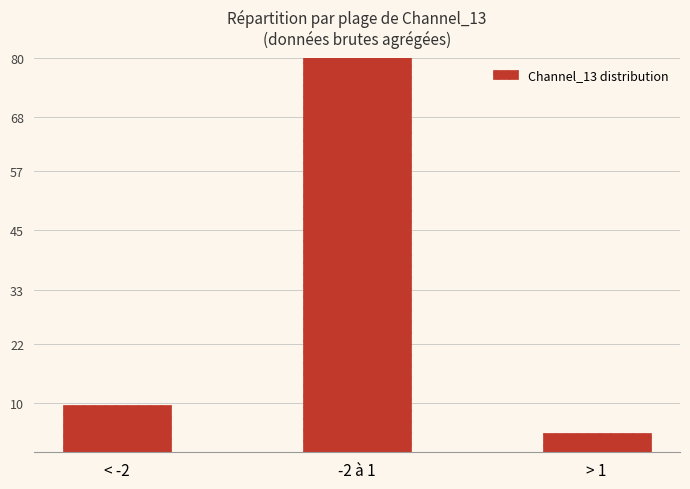

Are the bars grouped side by side (vs. stacked)?

No